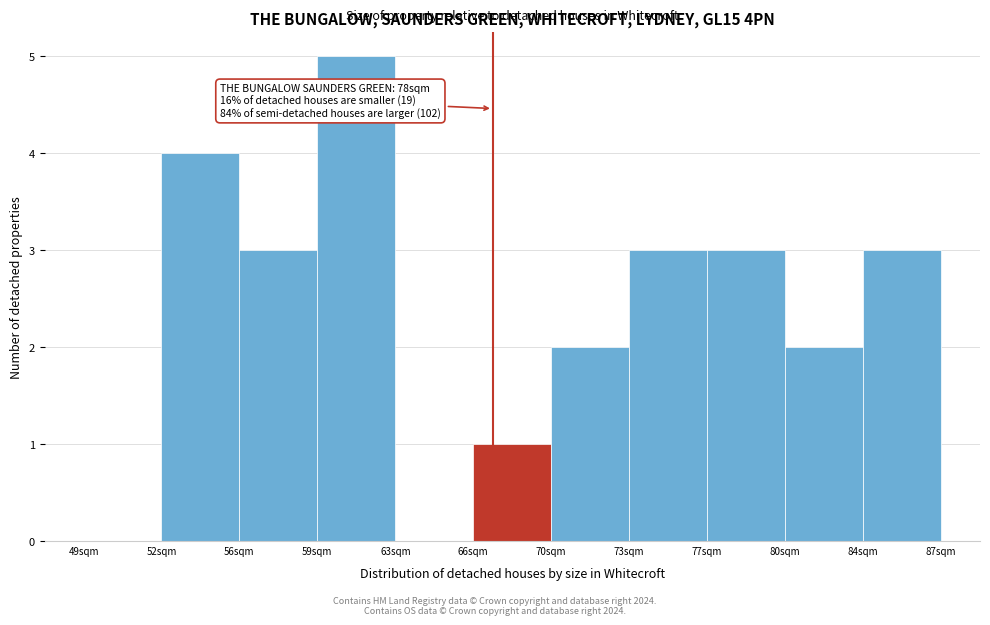

Reading left to right, list all the values displayed in this chart.

49sqm=0	52sqm=4	56sqm=3	59sqm=5	63sqm=0	66sqm=1	70sqm=2	73sqm=3	77sqm=3	80sqm=2	84sqm=3